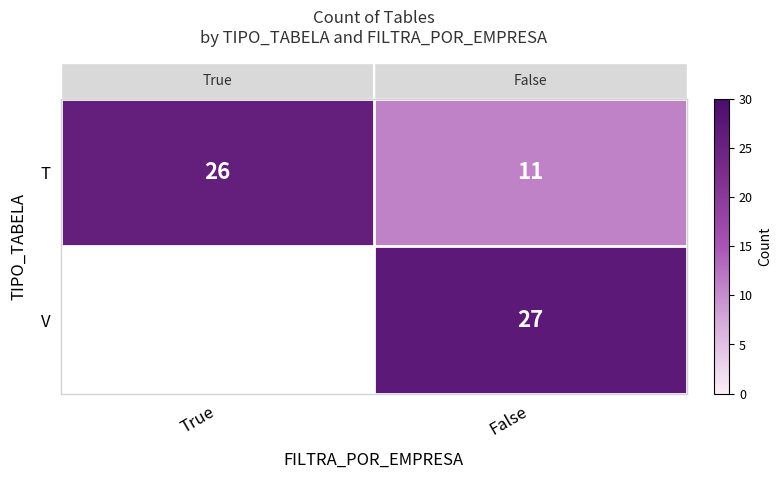

At which category does the chart reach its peak across all series?

False